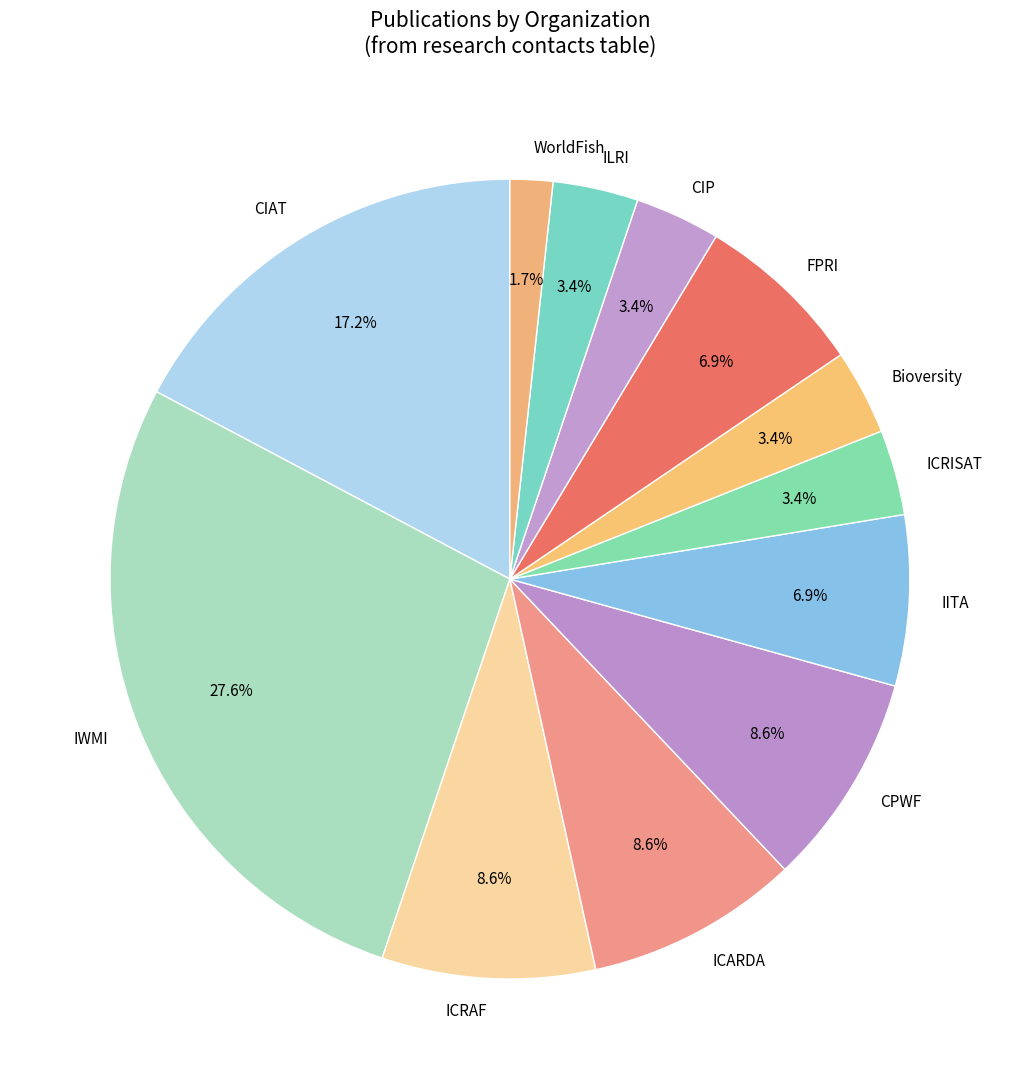

What percentage do FPRI and Bioversity together represent?

10.3%